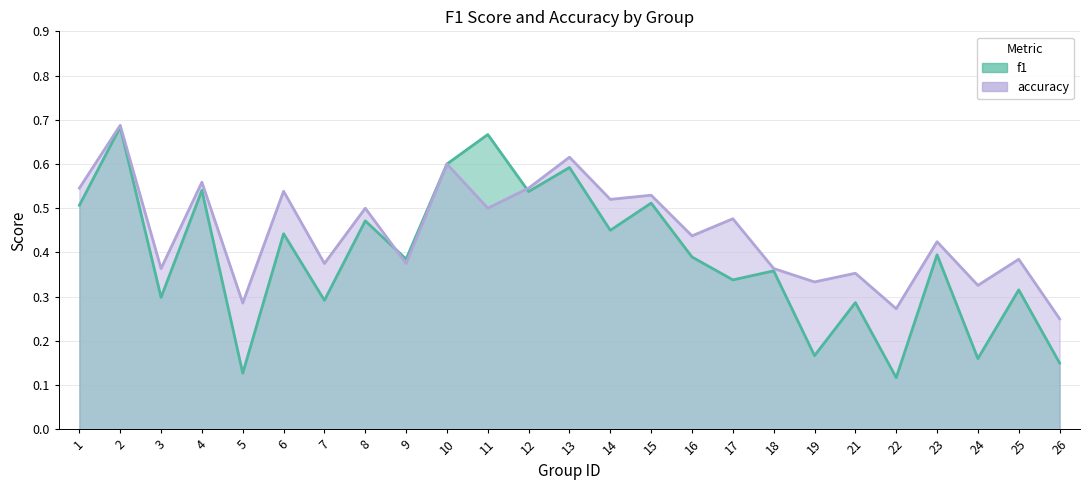

At how many categories does at least one series exceed 0?

25